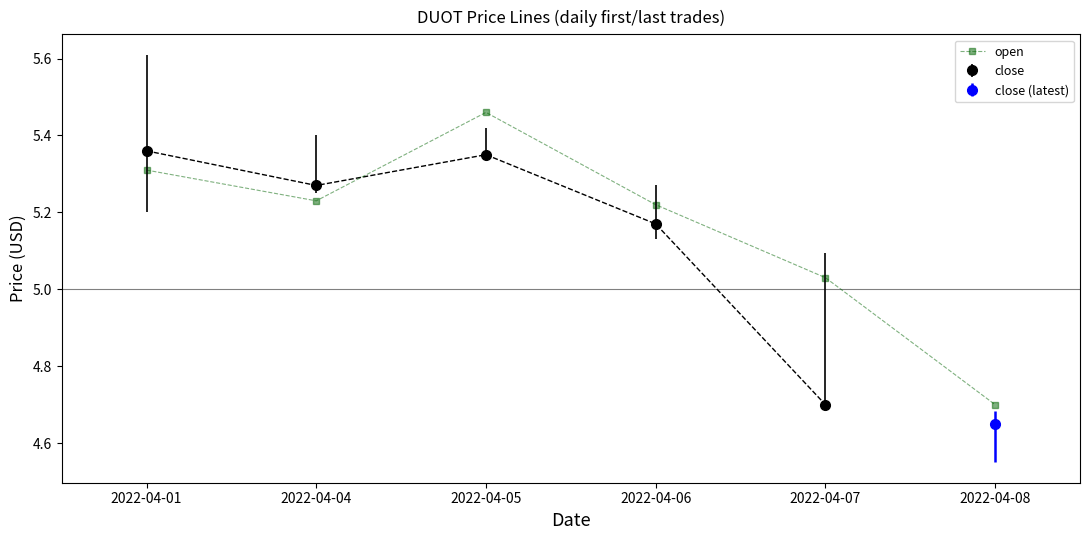

Reading left to right, what are all the values shown in this chart?

2022-04-01=5.3	2022-04-04=5.2	2022-04-05=5.5	2022-04-06=5.2	2022-04-07=5.0	2022-04-08=4.7